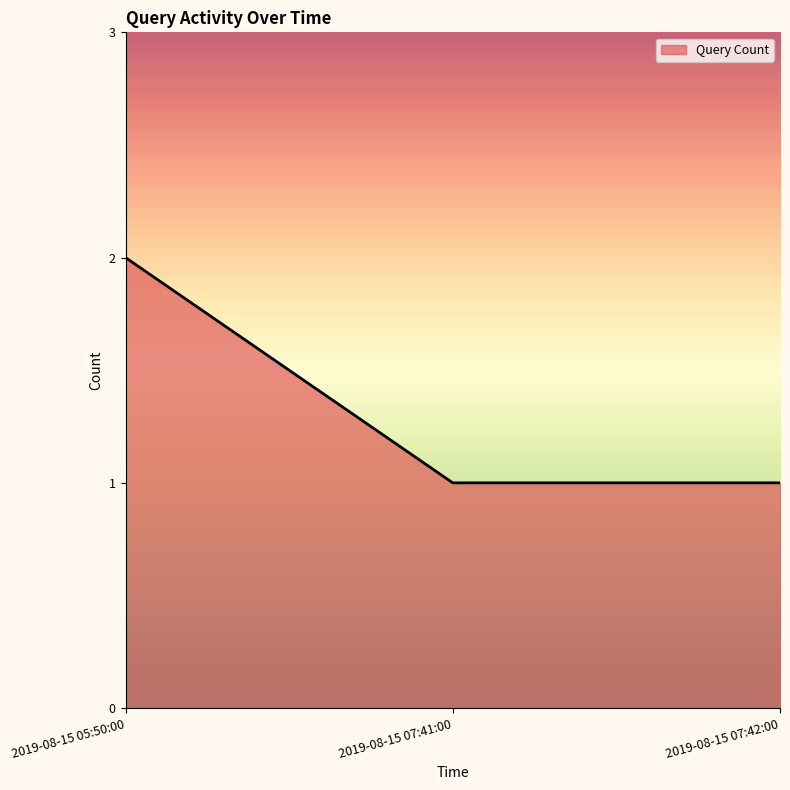

Does the chart display data point markers on the line(s)?

No